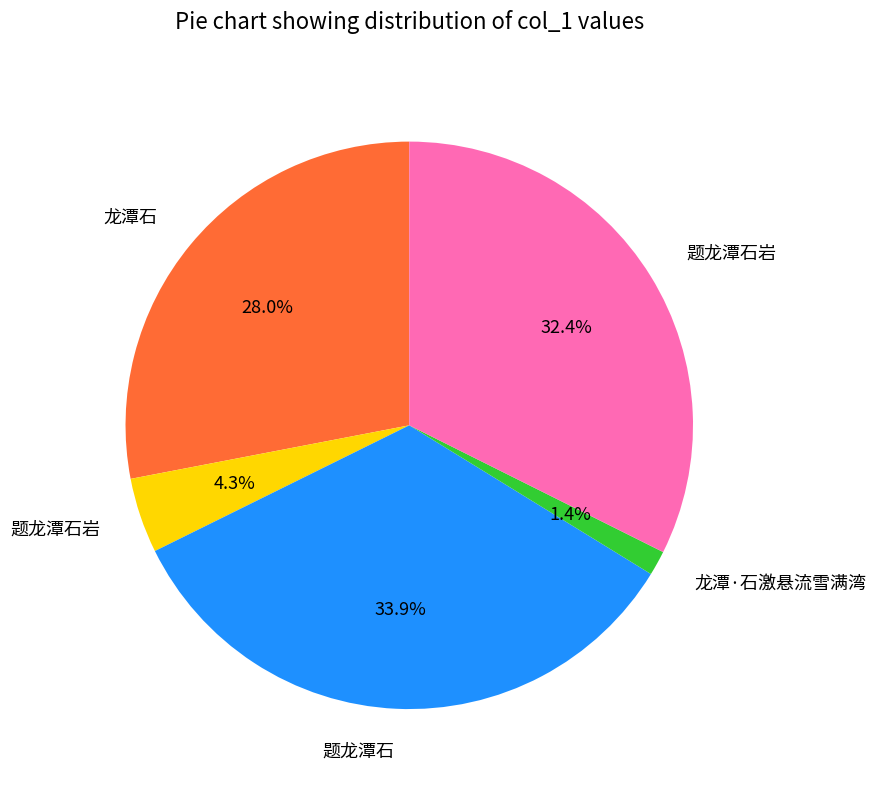

Is there a majority slice in this chart?

No